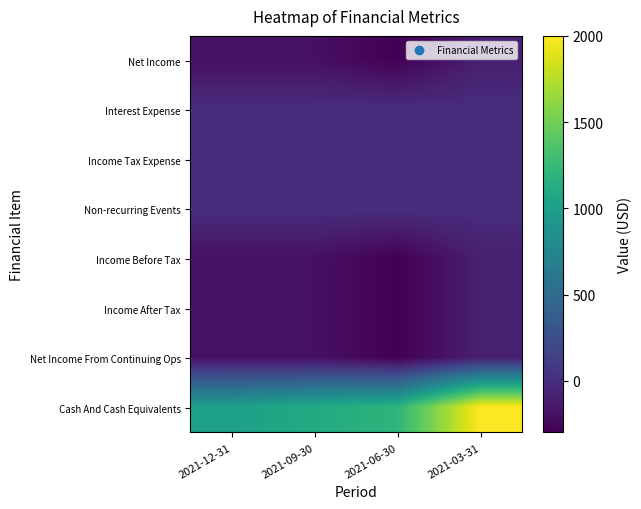

Rank the series by their maximum value, from lowest to highest.

Net Income, Income Before Tax, Income After Tax, Net Income From Continuing Ops, Interest Expense, Income Tax Expense, Non-recurring Events, Cash And Cash Equivalents